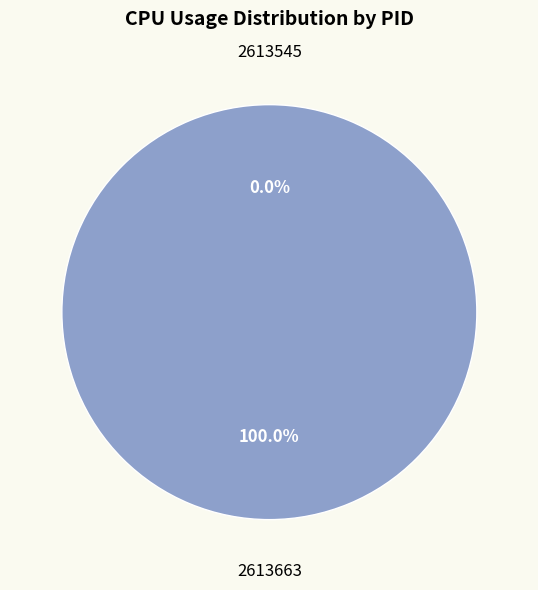

Is the sum of 2613663 and 2613545 greater than half?

Yes